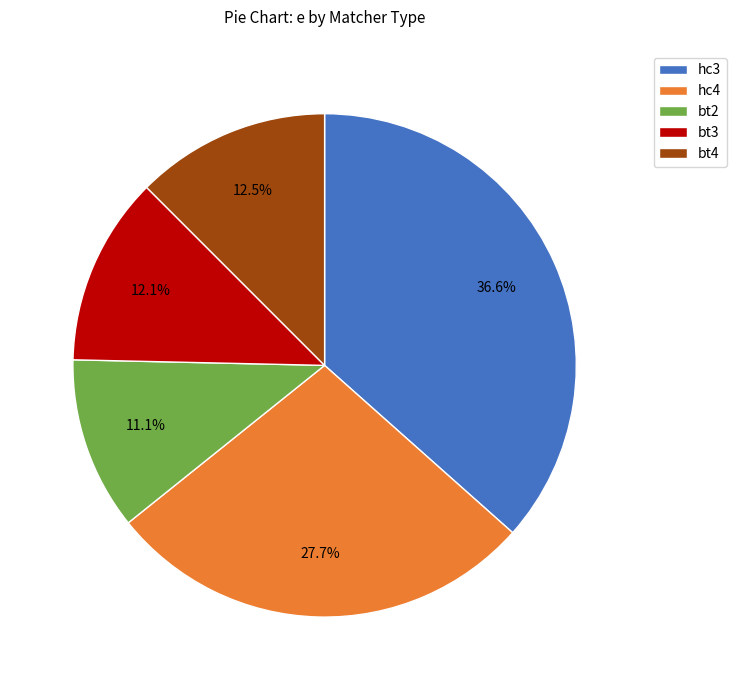

Is bt3 the majority of the pie?

No